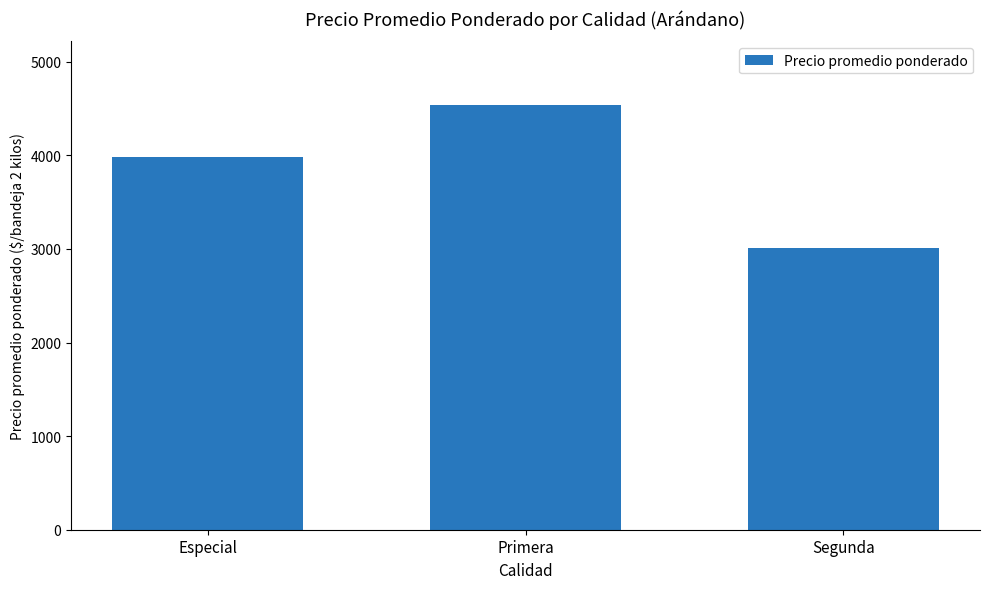

How many categories are shown in the chart?

3